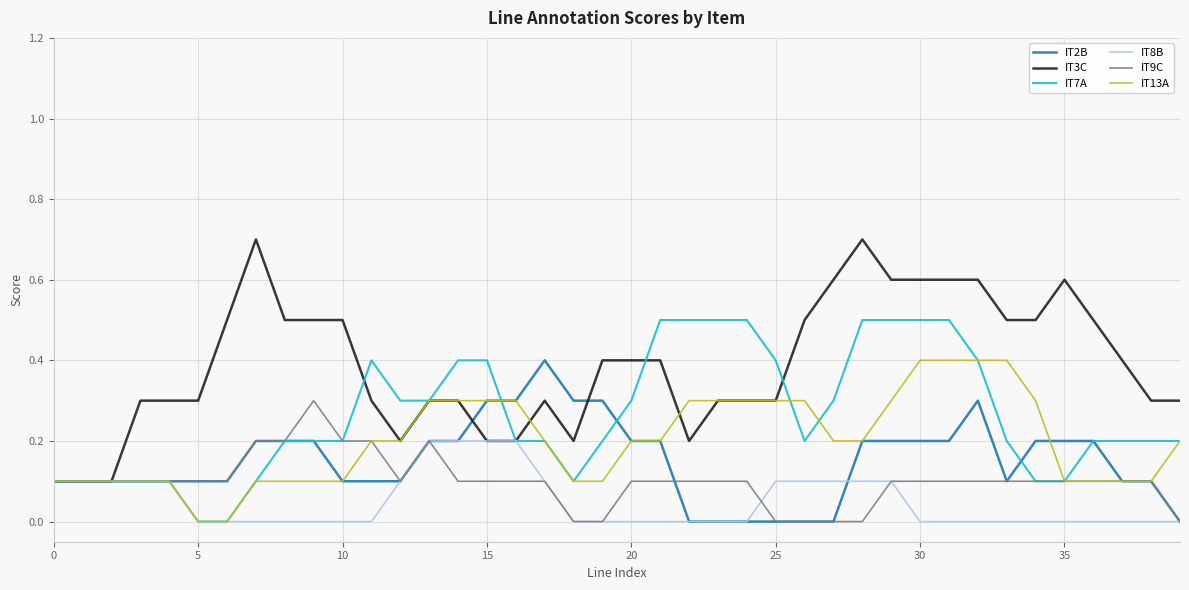

What are all the series names shown in the legend?

IT2B, IT3C, IT7A, IT8B, IT9C, IT13A